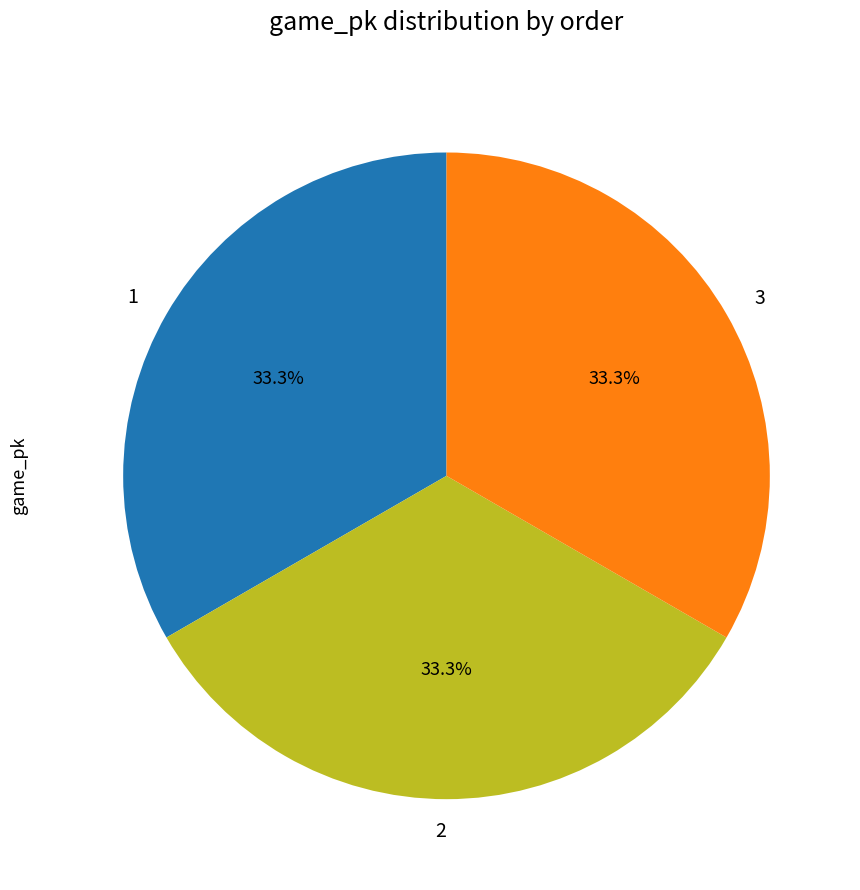

Is it true that 2 is 38% of the pie?

False